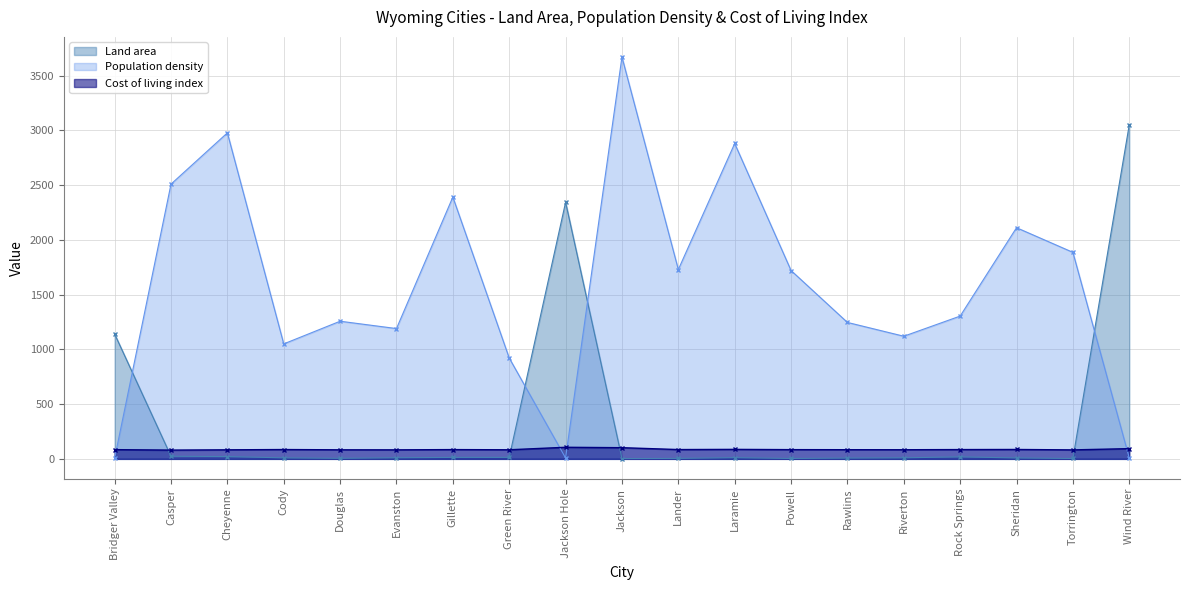

What is the maximum value shown in the chart?

3670.0